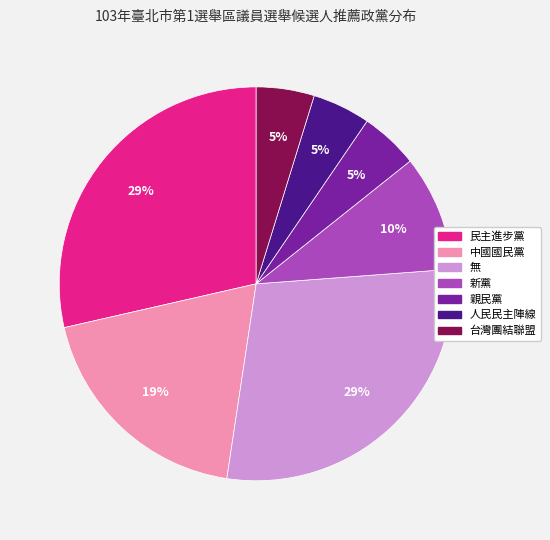

True or false: 無 accounts for 14% of the total.

False